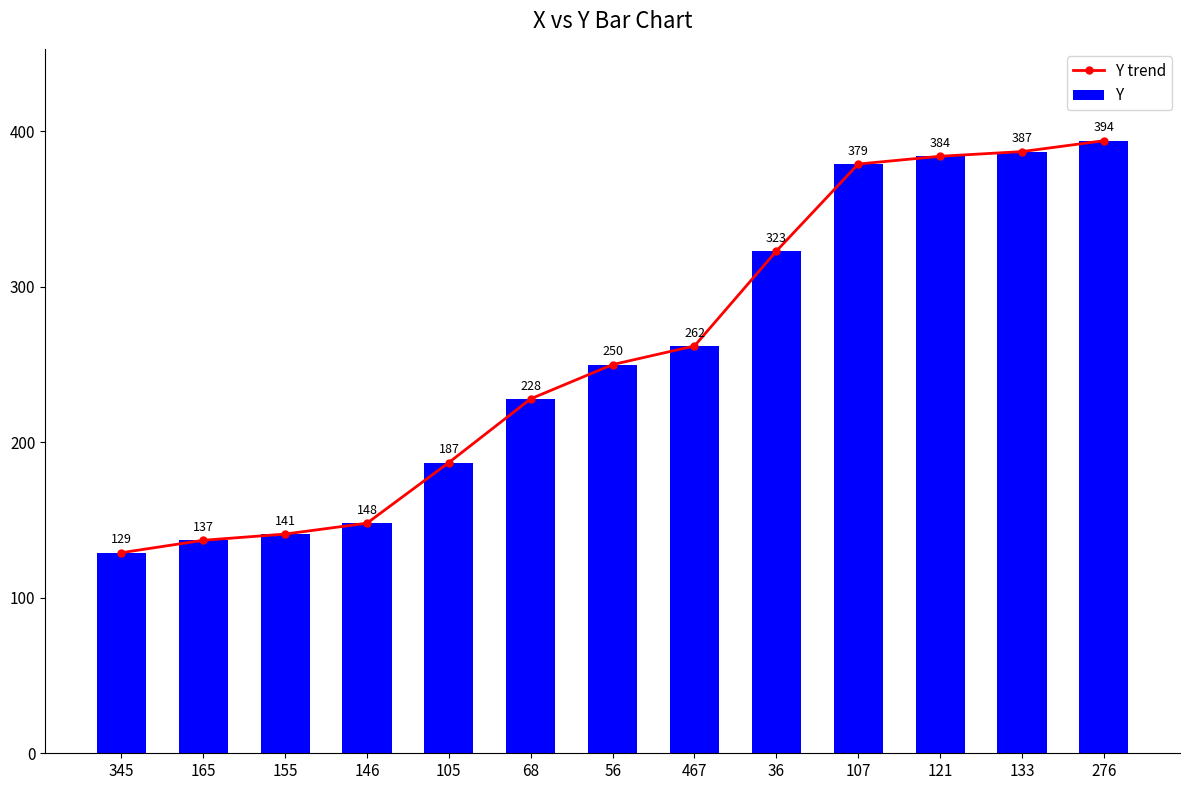

Reading left to right, transcribe all the data shown in this chart.

Y trend: 345=129	165=137	155=141	146=148	105=187	68=228	56=250	467=262	36=323	107=379	121=384	133=387	276=394
Y: 345=129	165=137	155=141	146=148	105=187	68=228	56=250	467=262	36=323	107=379	121=384	133=387	276=394